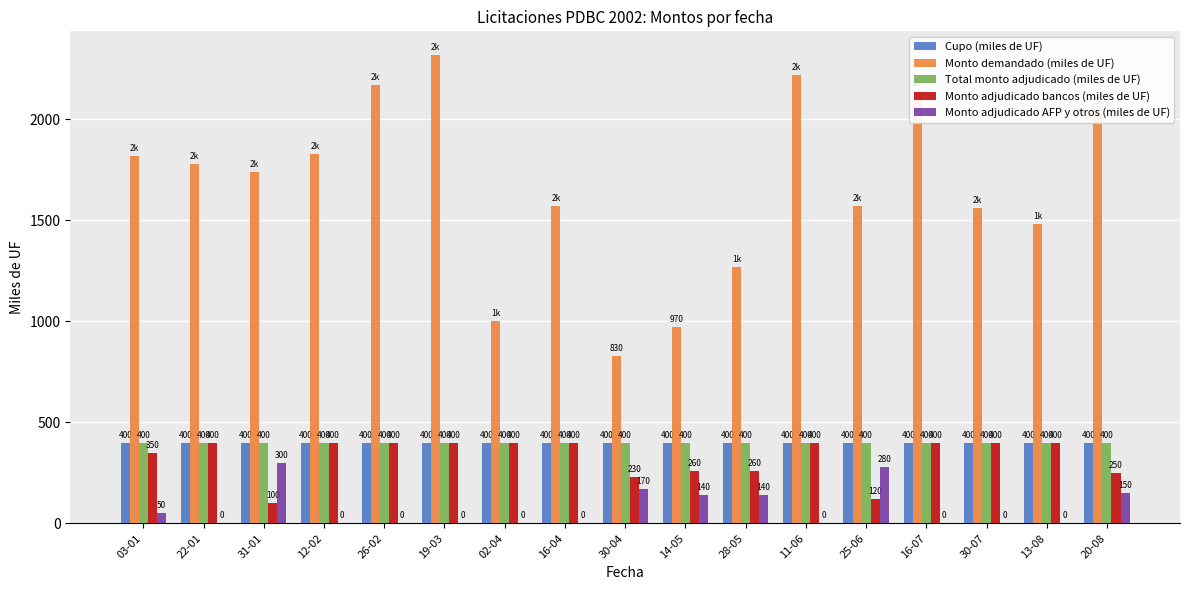

Is it true that Cupo (miles de UF) equals 562 at 19-03?

False